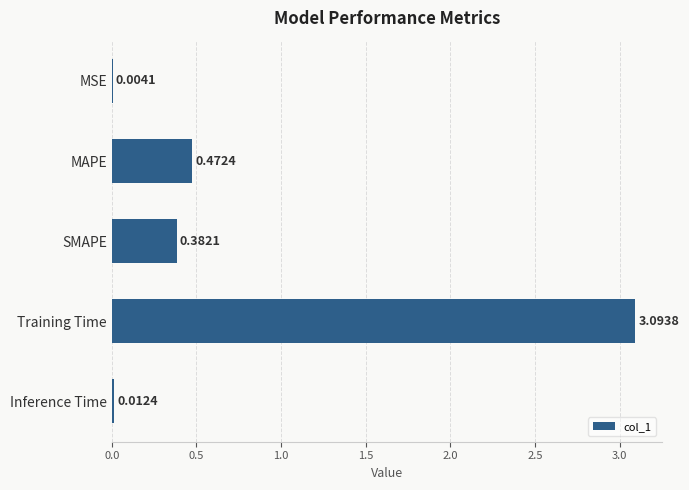

What is the sum of all values?

4.0